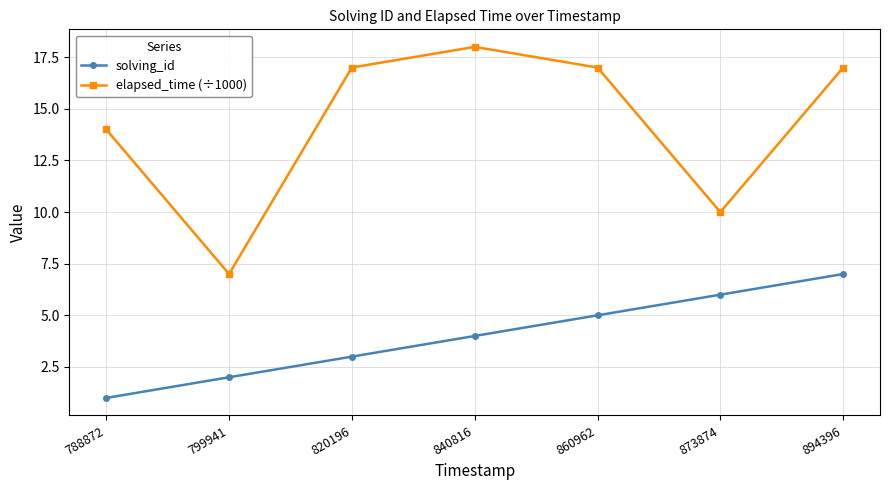

How many values in the elapsed_time (÷1000) series are below 17?

3